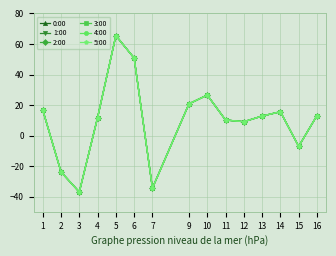

True or false: 4:00 has more than 2 interior local peaks.

True